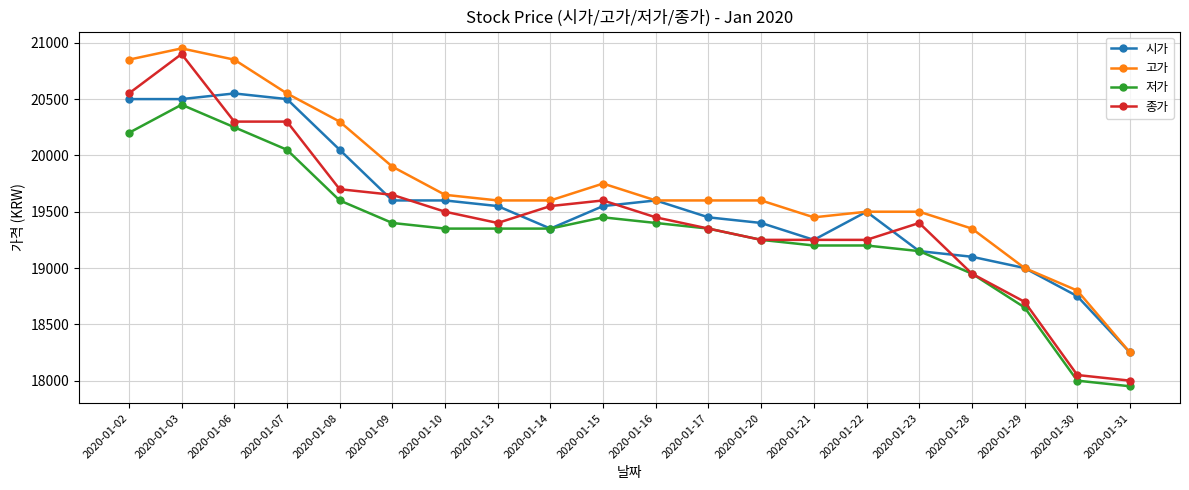

True or false: 고가 and 종가 intersect in this chart.

False